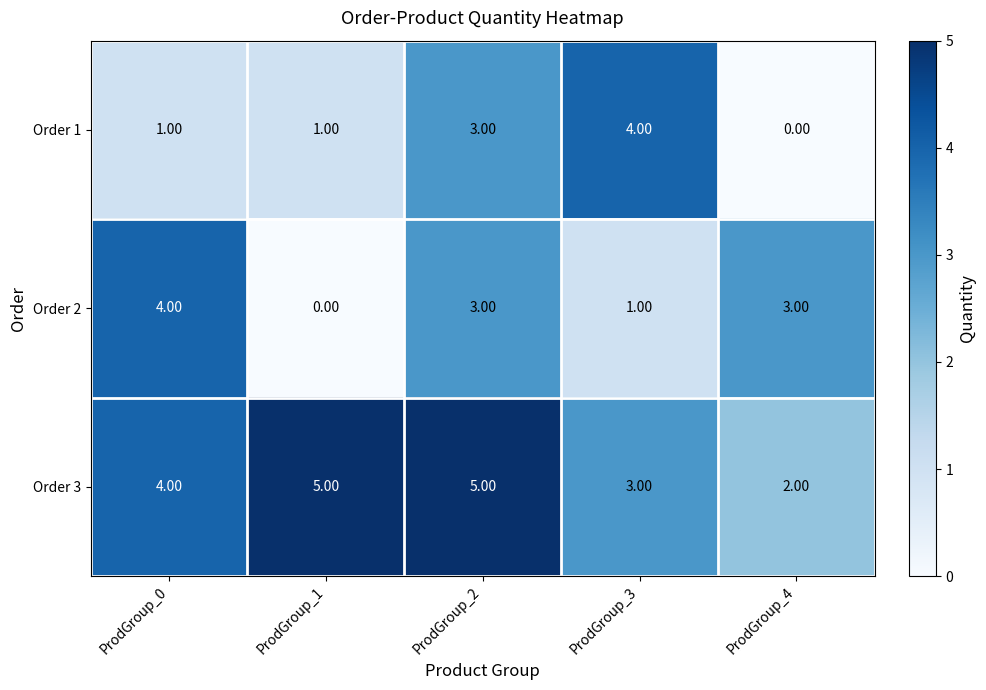

What is the total value across all series at ProdGroup_3?

8